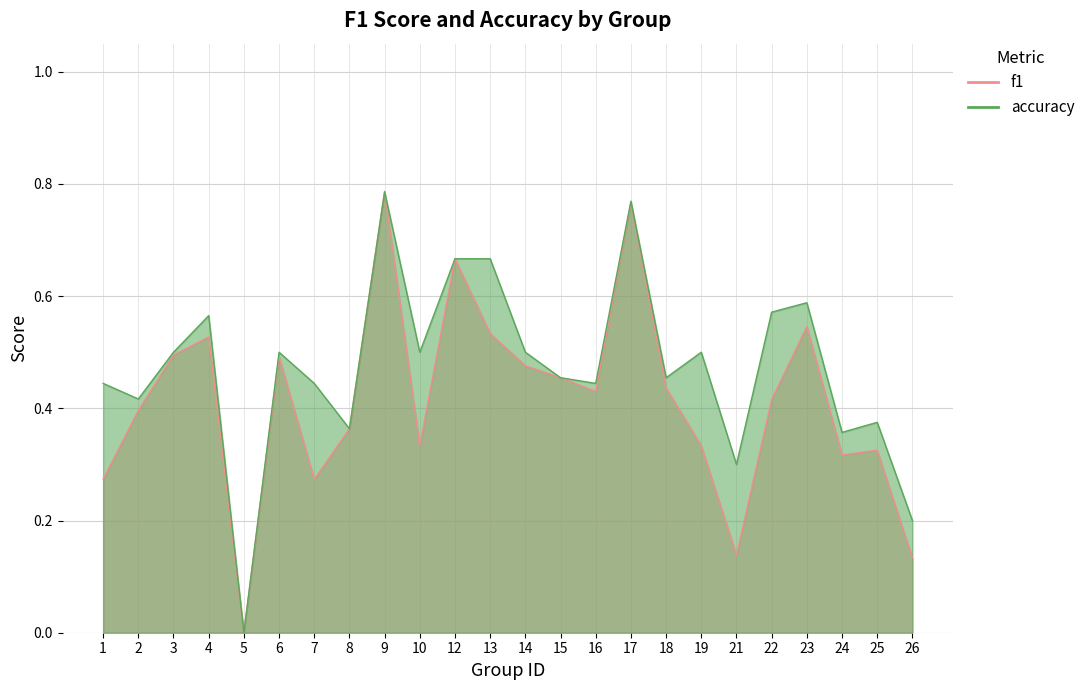

What is the sum of all accuracy values?

11.4